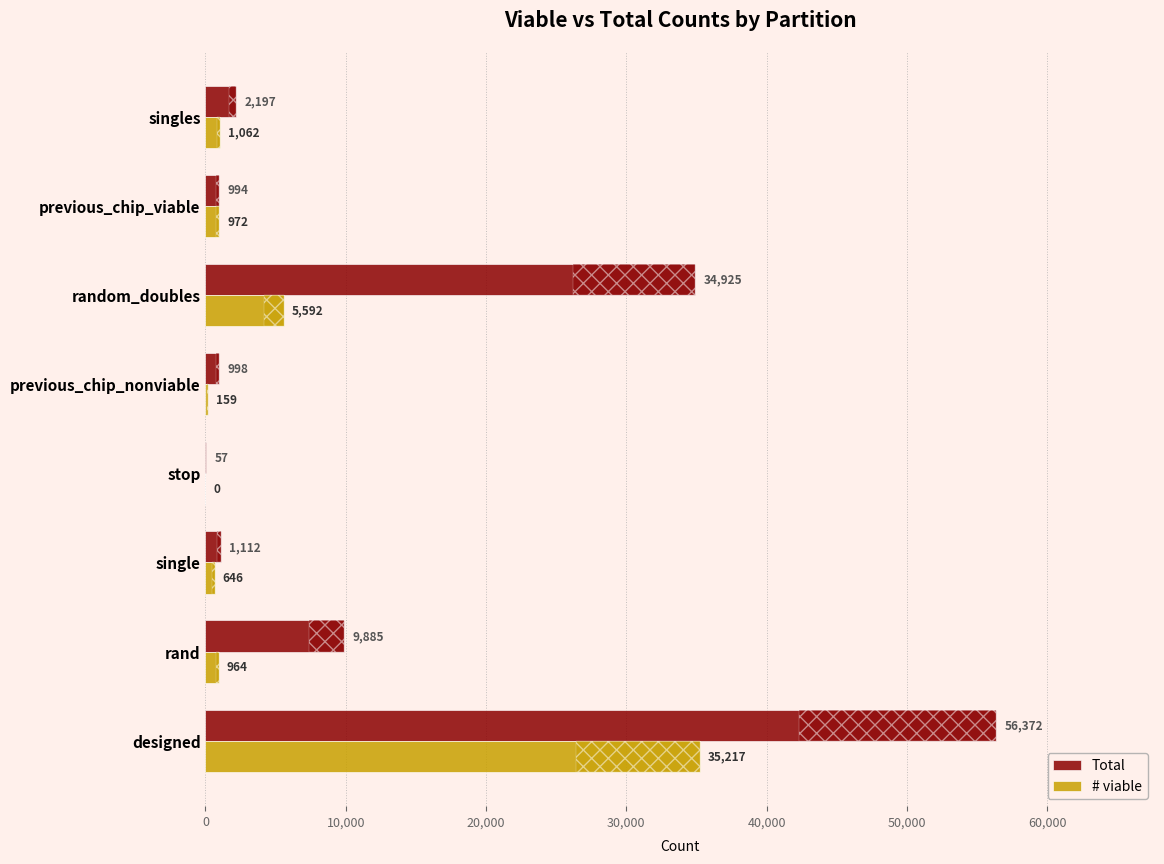

How many distinct data groups are displayed?

2